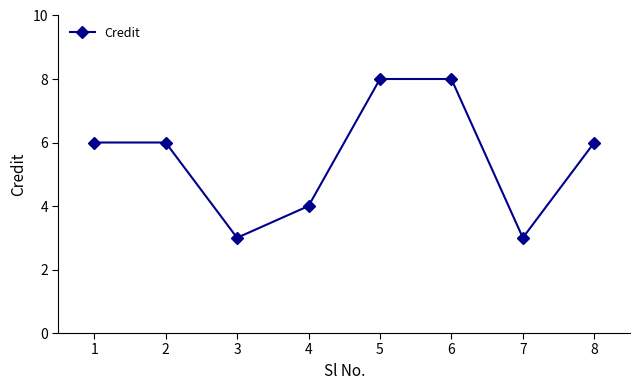

What is the approximate value at 7?

3